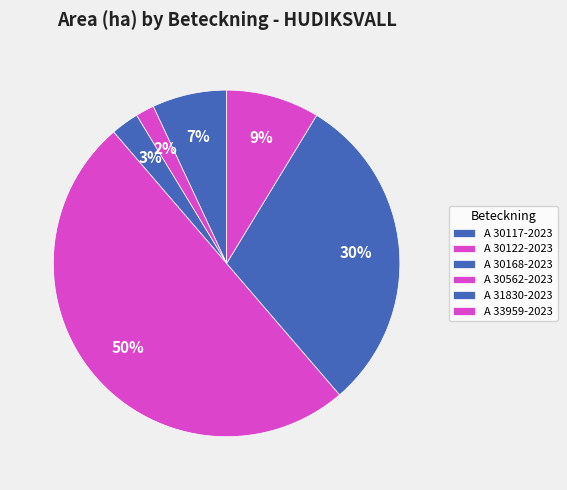

How many slices are in this pie chart?

6